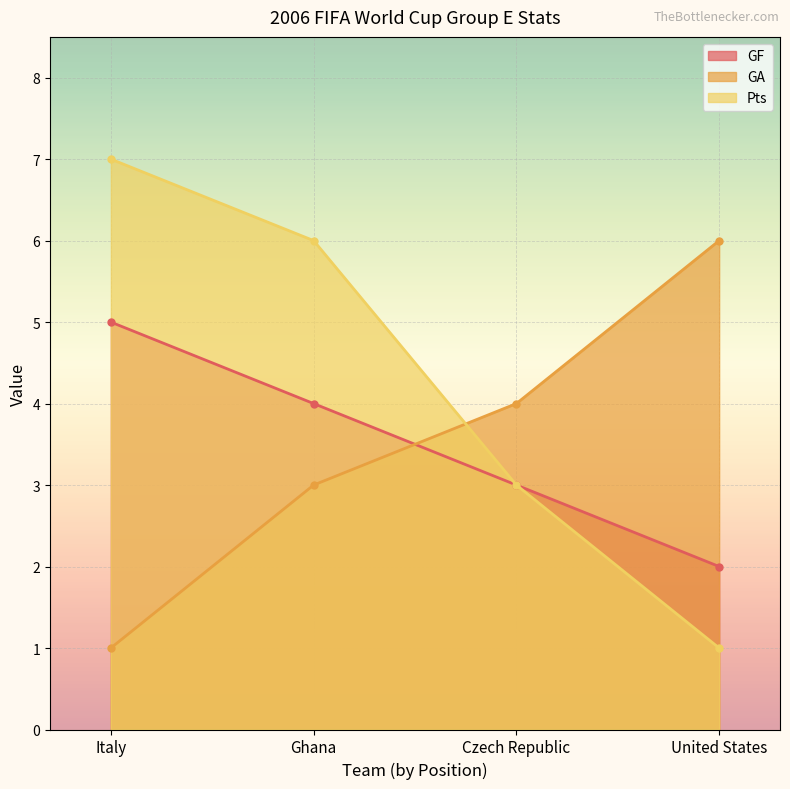

Is the value of GA at Italy greater than the value of Pts at Italy?

No